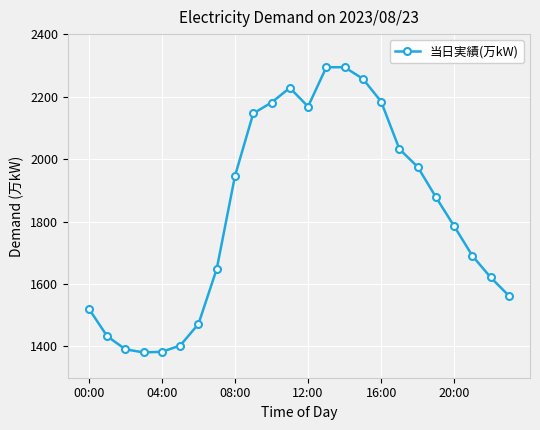

What is the value of the 17th point from the left?

2184